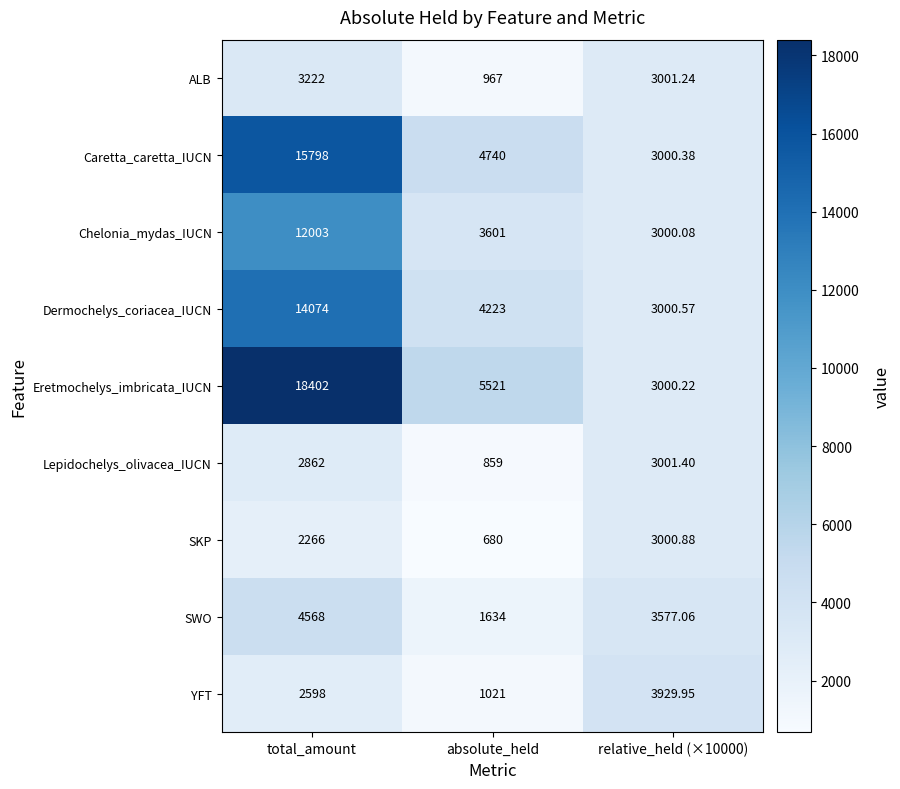

Which label corresponds to the largest value in the chart?

total_amount